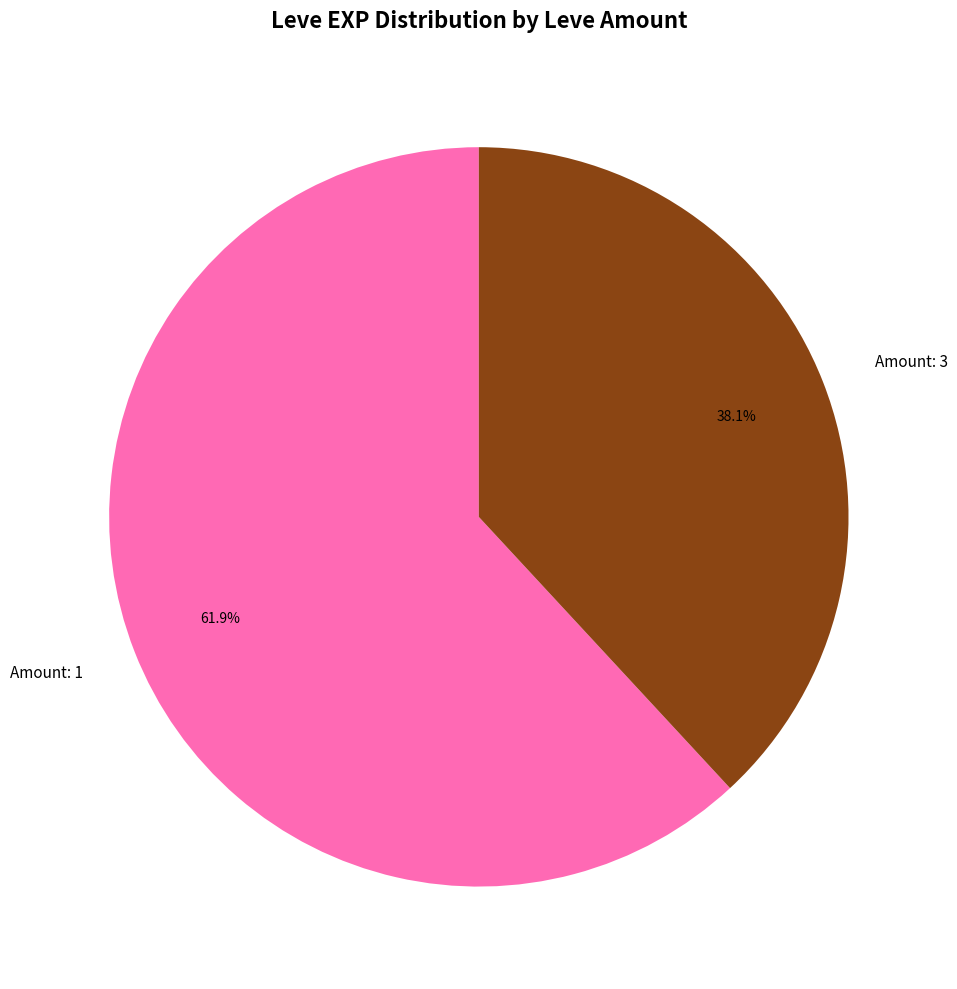

Is there any slice that represents more than half of the pie?

Yes